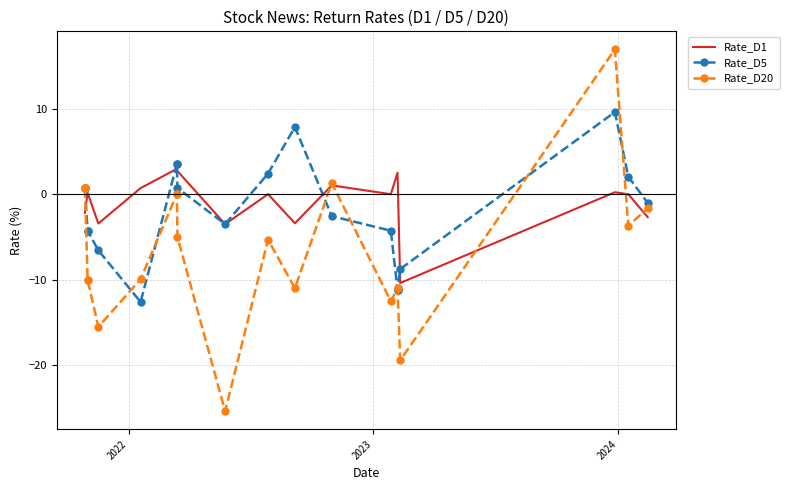

Reading right to left, extract all data points from this chart.

Rate_D1: -2.7	0.0	0.2	-10.4	2.5	2.5	0.0	1.0	-3.4	0.0	-3.5	2.7	3.0	3.0	0.7	-3.4	0.2	0.2	-2.2	-2.2
Rate_D5: -1.0	2.0	9.6	-8.8	-11.2	-11.2	-4.3	-2.6	7.9	2.4	-3.5	0.7	3.5	3.5	-12.6	-6.6	-4.3	-4.3	0.7	0.7
Rate_D20: -1.7	-3.7	16.9	-19.4	-11.0	-11.0	-12.5	1.3	-11.0	-5.3	-25.4	-5.0	0.0	0.0	-9.9	-15.5	-10.0	-10.0	0.7	0.7